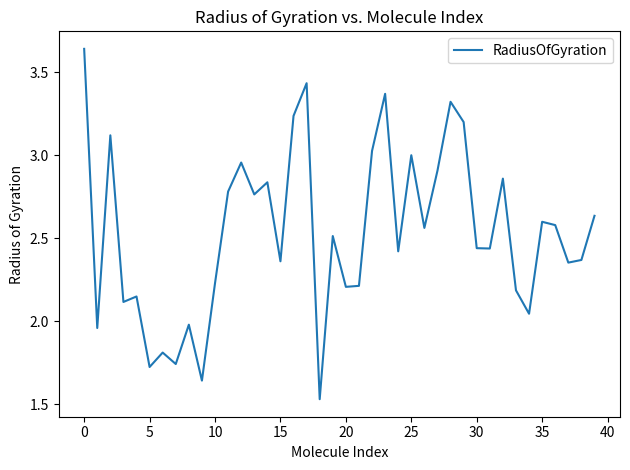

What is the minimum value shown in the chart?

1.5